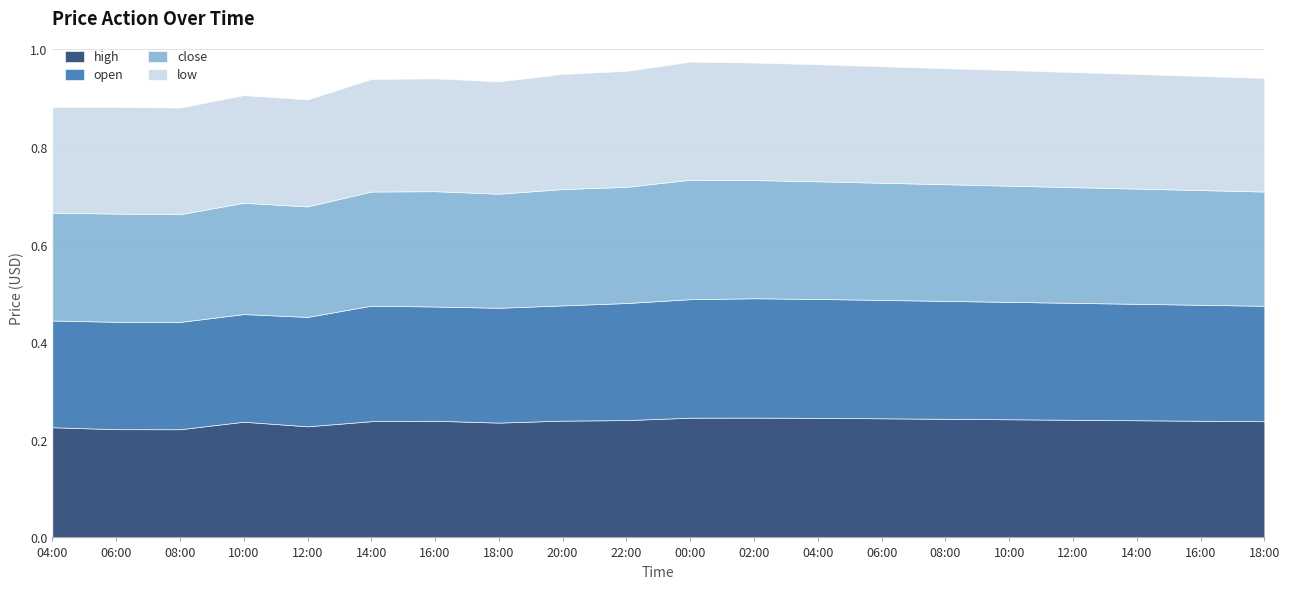

What is the highest value of the close series?

0.2